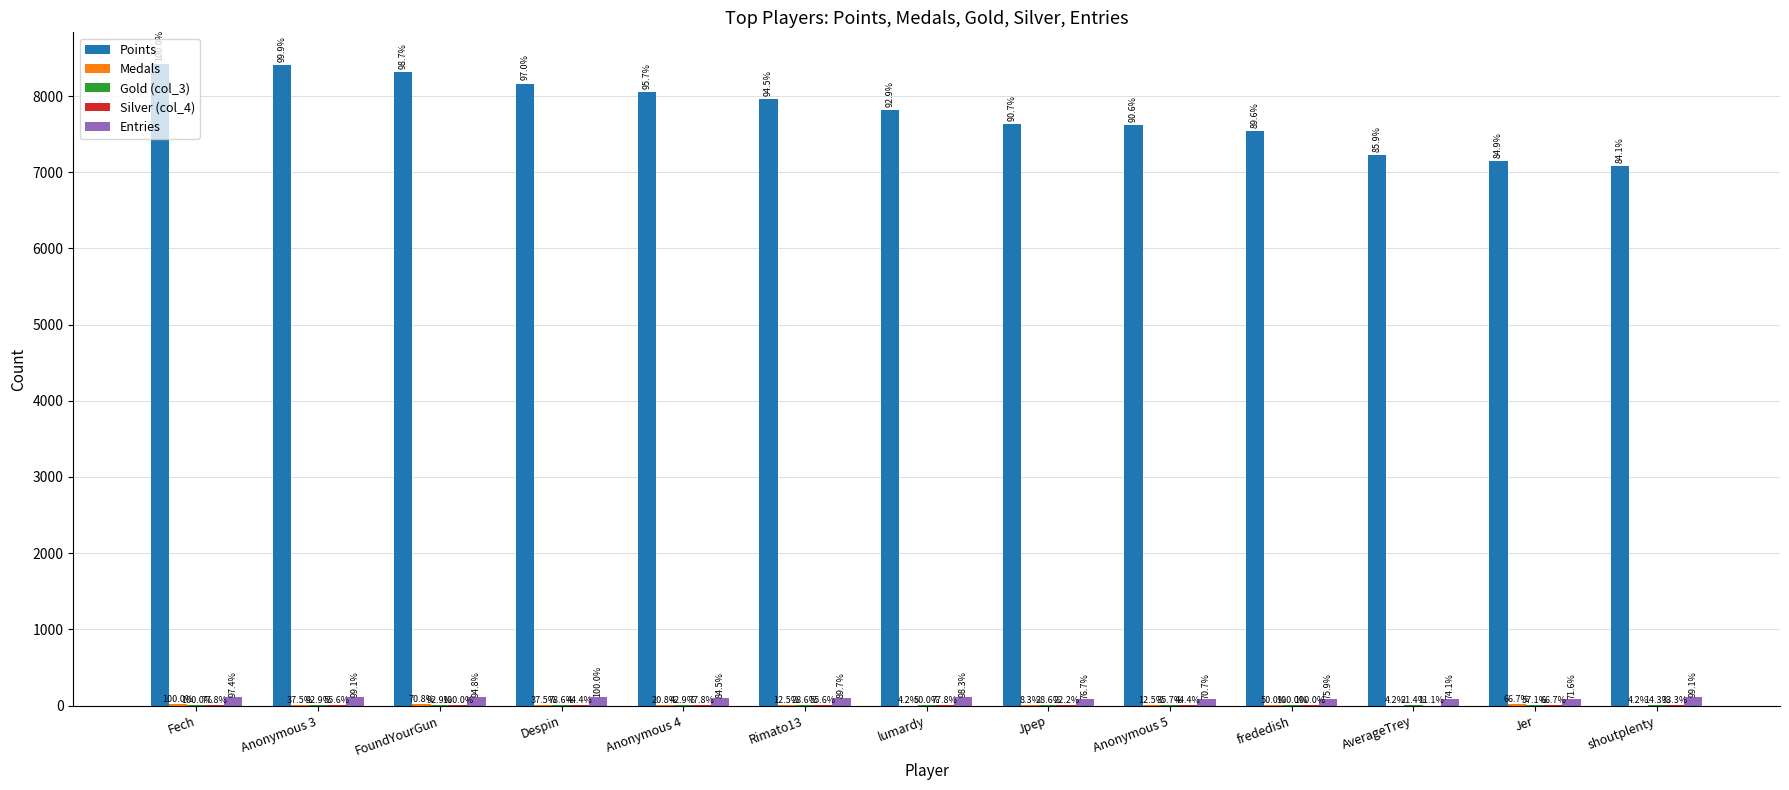

What is the difference between the maximum and minimum values in the Gold (col_3) series?

12